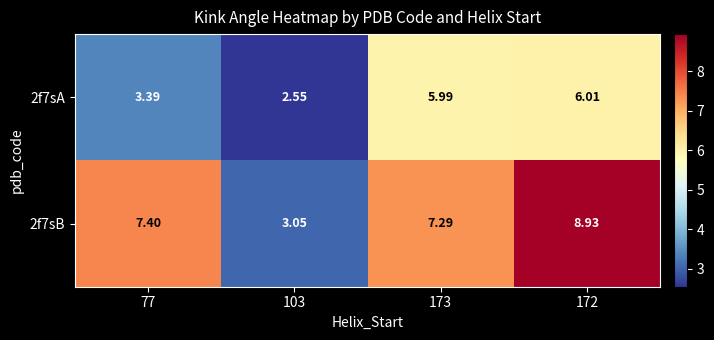

Is the value of 2f7sB at 173 greater than the value of 2f7sA at 77?

Yes